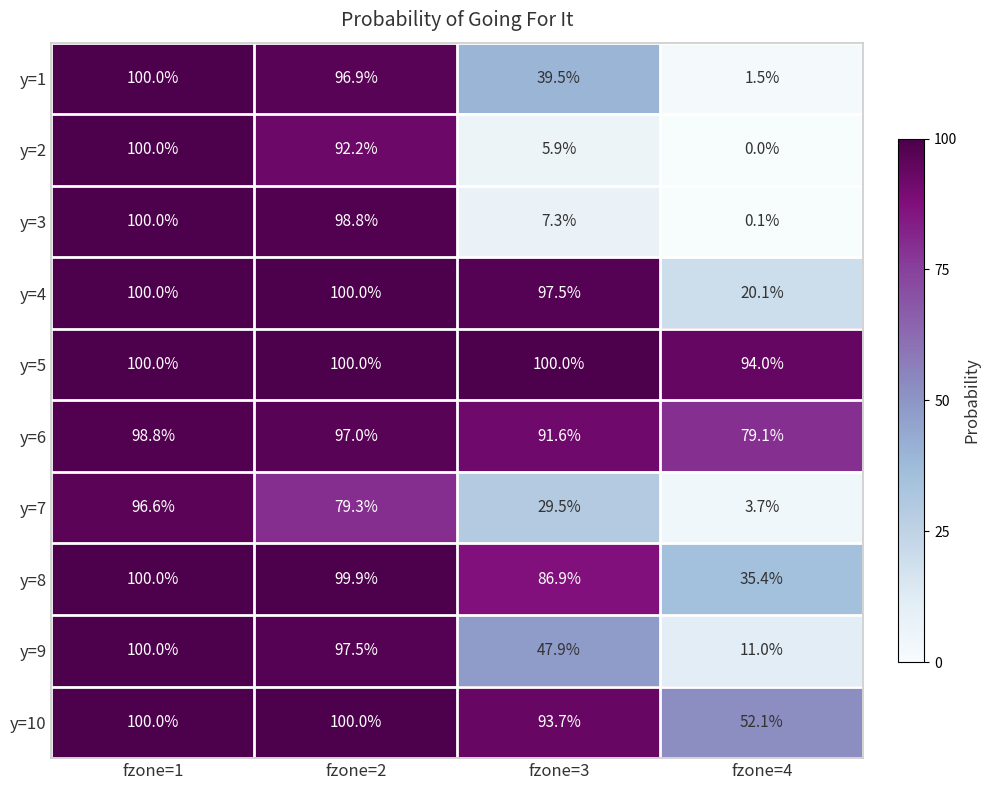

Which category has the highest value in the y=3 series?

fzone=1